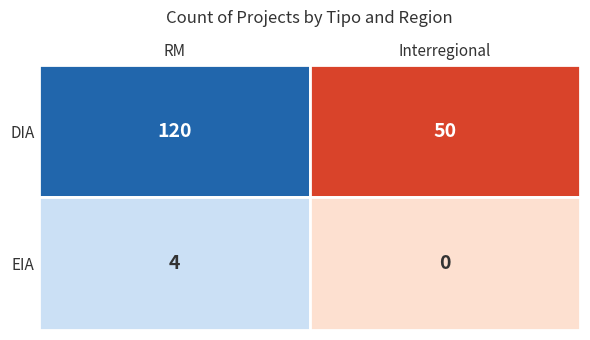

The DIA series shows 50 at Interregional. True or false?

True